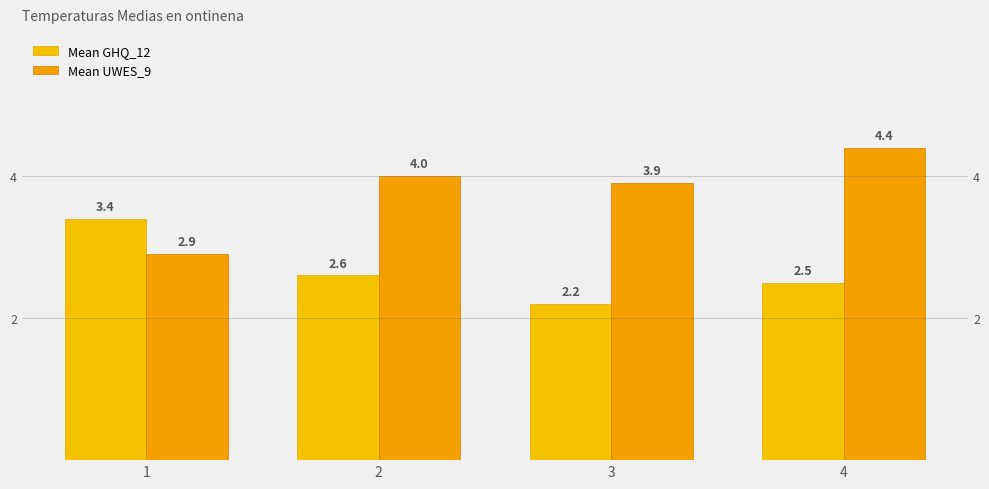

What is the difference between the maximum and minimum values in the Mean GHQ_12 series?

1.2